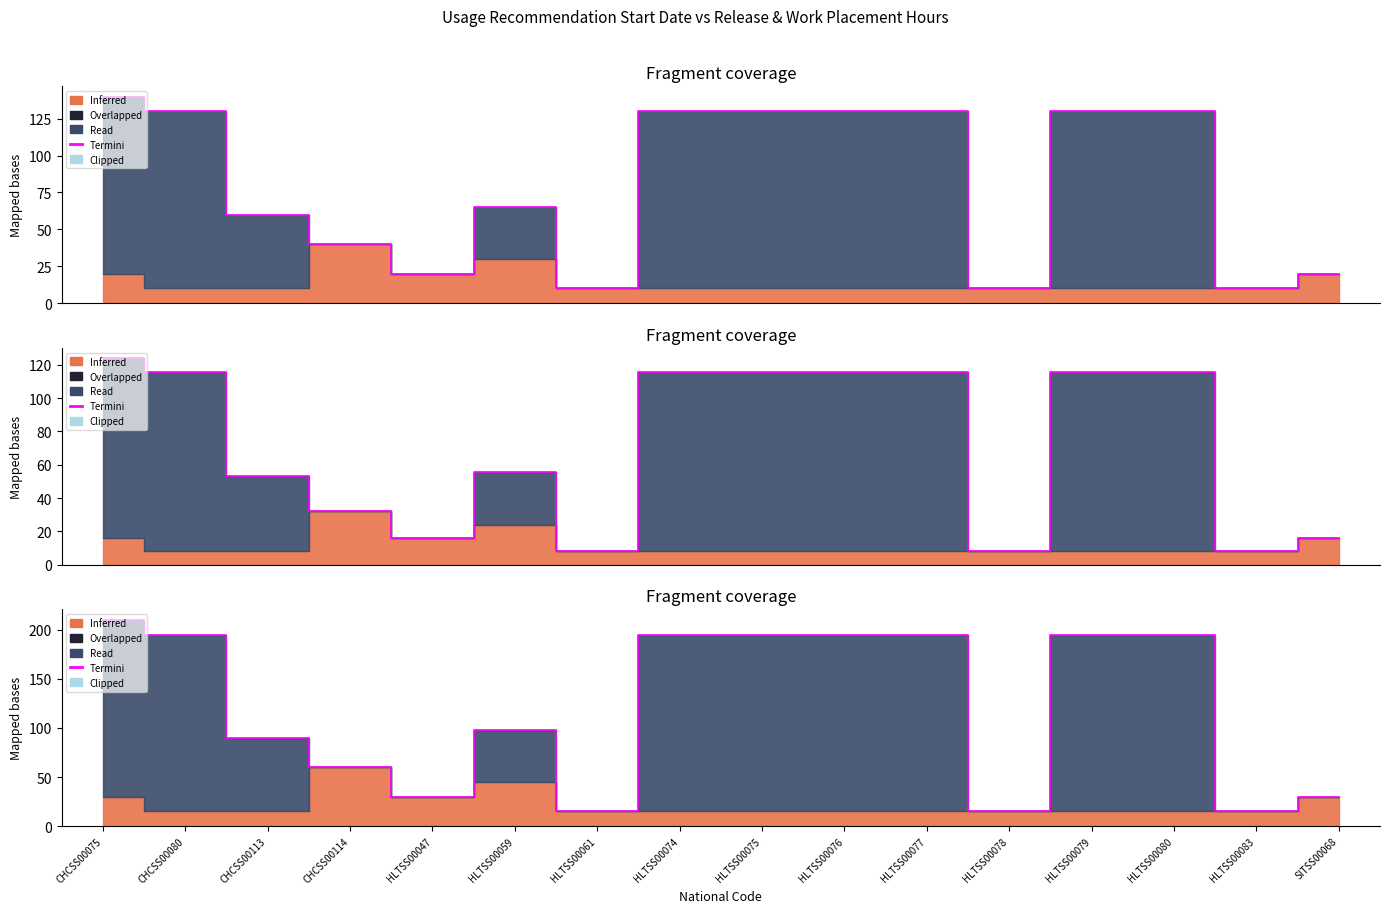

List the labels in order of value, largest first.

CHCSS00075, CHCSS00080, HLTSS00074, HLTSS00075, HLTSS00076, HLTSS00077, HLTSS00079, HLTSS00080, HLTSS00059, CHCSS00113, CHCSS00114, HLTSS00047, SITSS00068, HLTSS00061, HLTSS00078, HLTSS00083